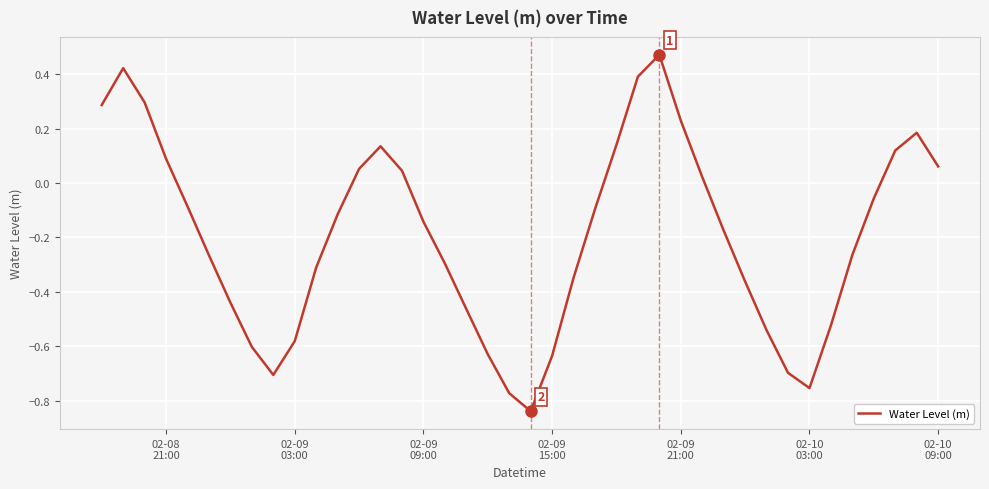

What is the difference between the maximum and minimum values?

1.3